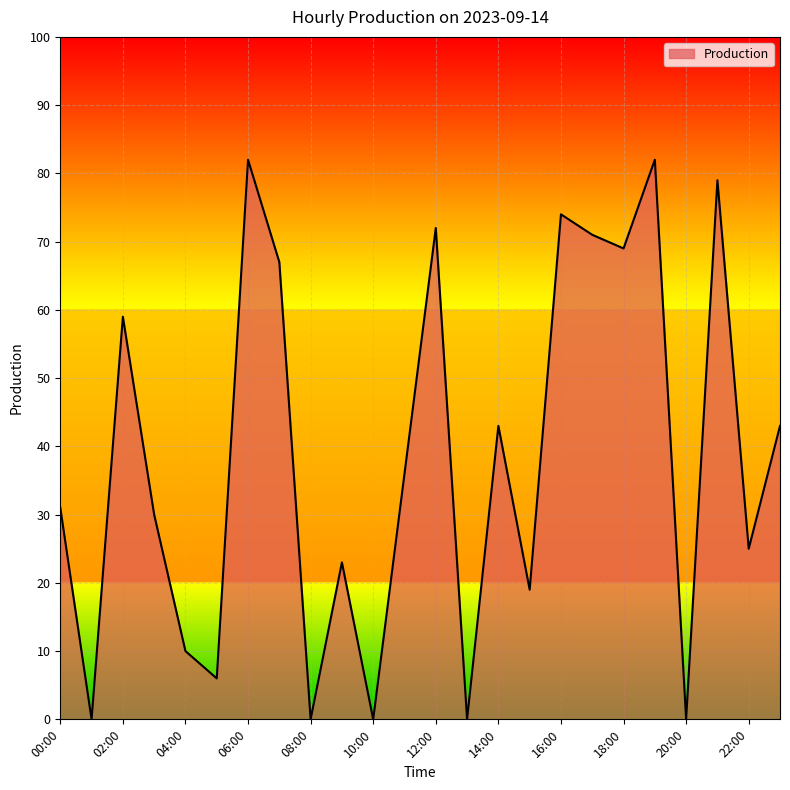

What is the maximum value shown in the chart?

82